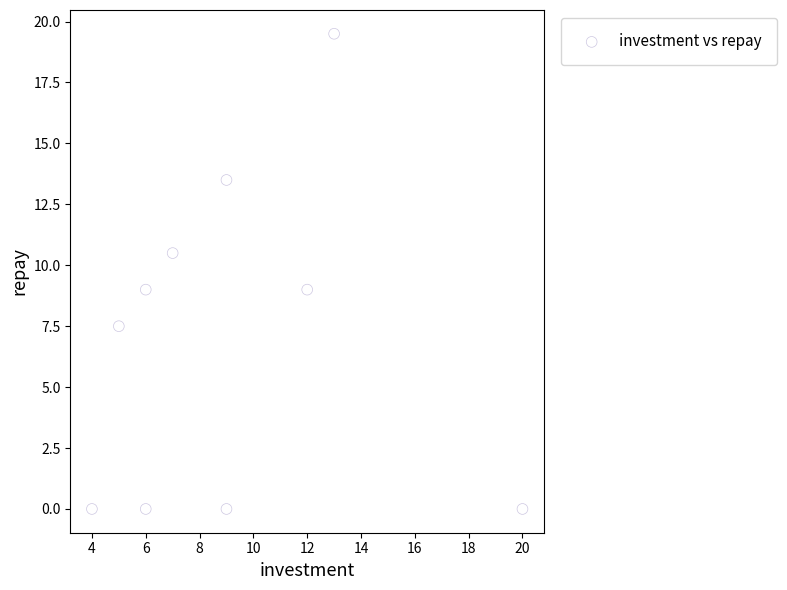

What is the average X value?

9.1